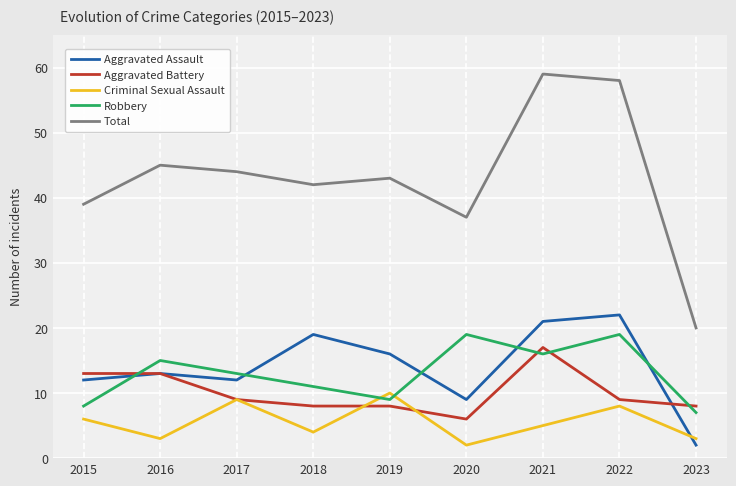

True or false: Total and Robbery intersect in this chart.

False